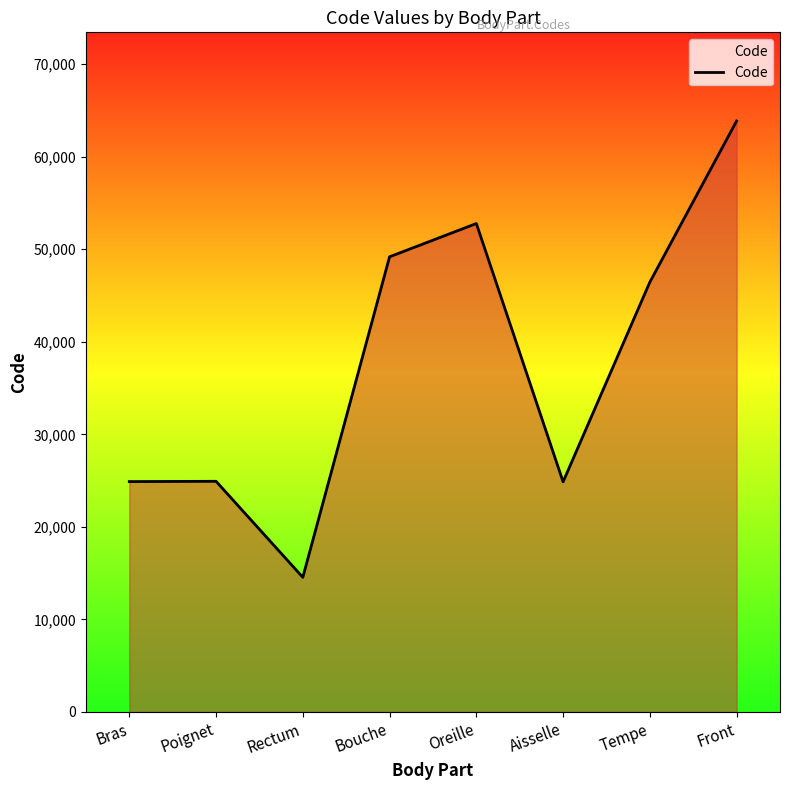

True or false: there are more than 0 points higher than both neighbors.

True